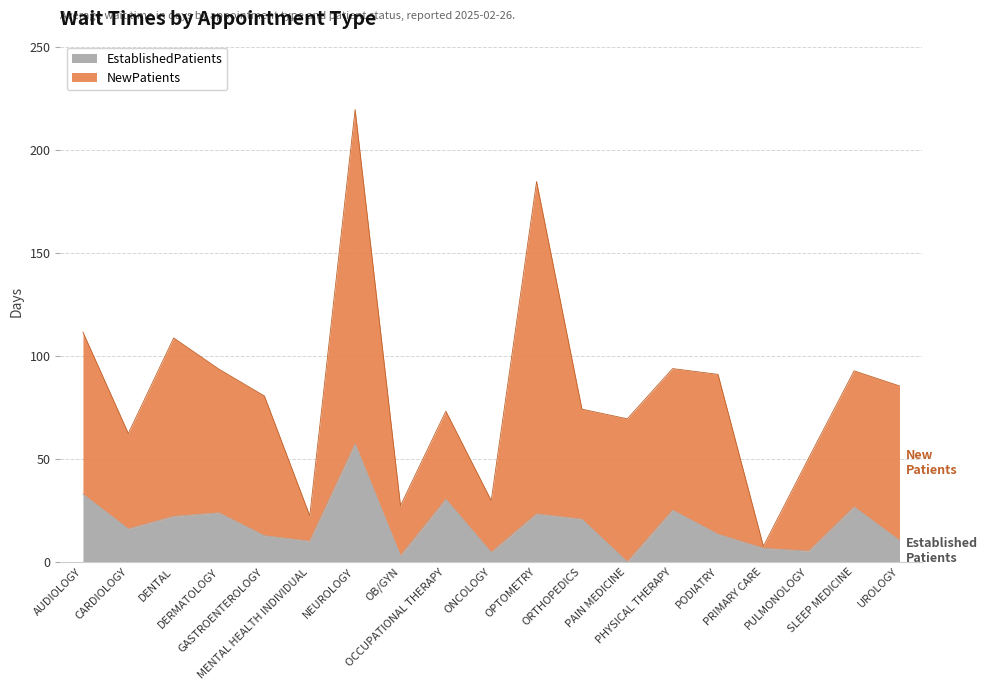

True or false: EstablishedPatients and NewPatients cross at least once.

False